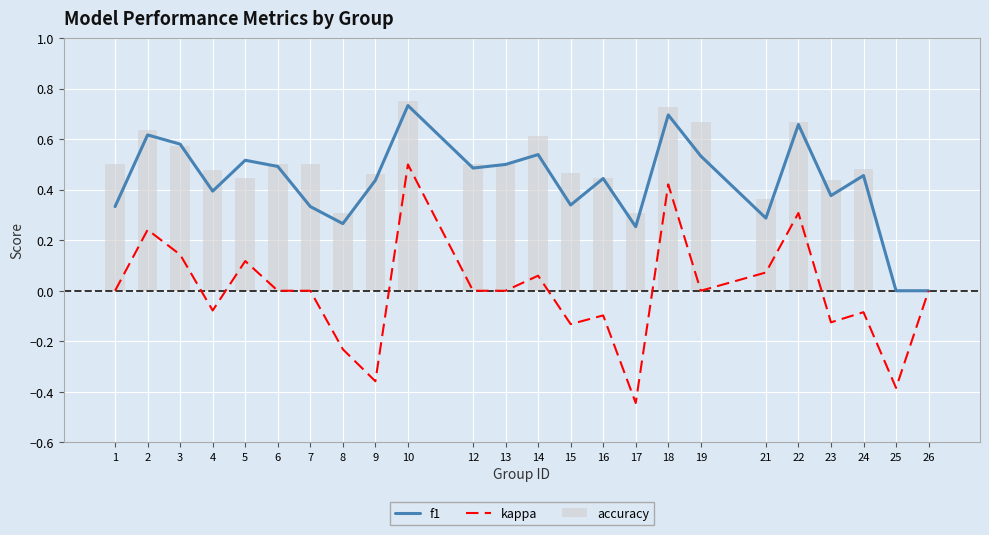

Reading left to right, what are all the values shown in this chart?

f1: 1=0.3	2=0.6	3=0.6	4=0.4	5=0.5	6=0.5	7=0.3	8=0.3	9=0.4	10=0.7	12=0.5	13=0.5	14=0.5	15=0.3	16=0.4	17=0.3	18=0.7	19=0.5	21=0.3	22=0.7	23=0.4	24=0.5	25=0.0	26=0.0
kappa: 1=0.0	2=0.2	3=0.1	4=-0.1	5=0.1	6=0.0	7=0.0	8=-0.2	9=-0.4	10=0.5	12=0.0	13=0.0	14=0.1	15=-0.1	16=-0.1	17=-0.4	18=0.4	19=0.0	21=0.1	22=0.3	23=-0.1	24=-0.1	25=-0.4	26=0.0
accuracy: 1=0.5	2=0.6	3=0.6	4=0.5	5=0.4	6=0.5	7=0.5	8=0.3	9=0.5	10=0.8	12=0.5	13=0.5	14=0.6	15=0.5	16=0.4	17=0.3	18=0.7	19=0.7	21=0.4	22=0.7	23=0.4	24=0.5	25=0.0	26=0.0